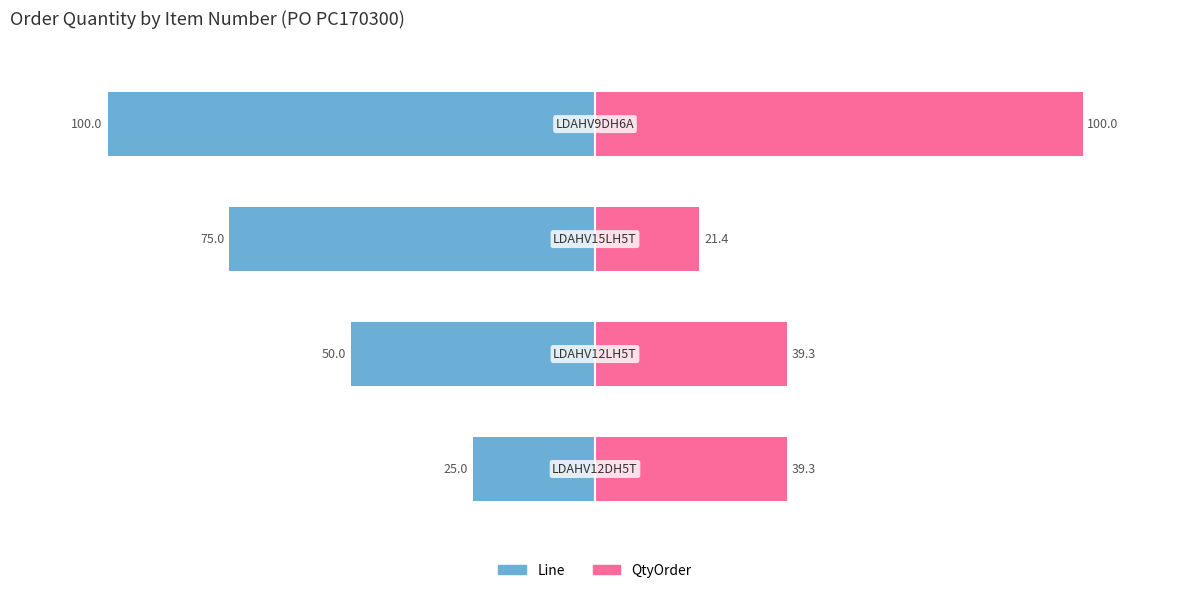

What is the sum of the QtyOrder values at 3 and 1?

139.3